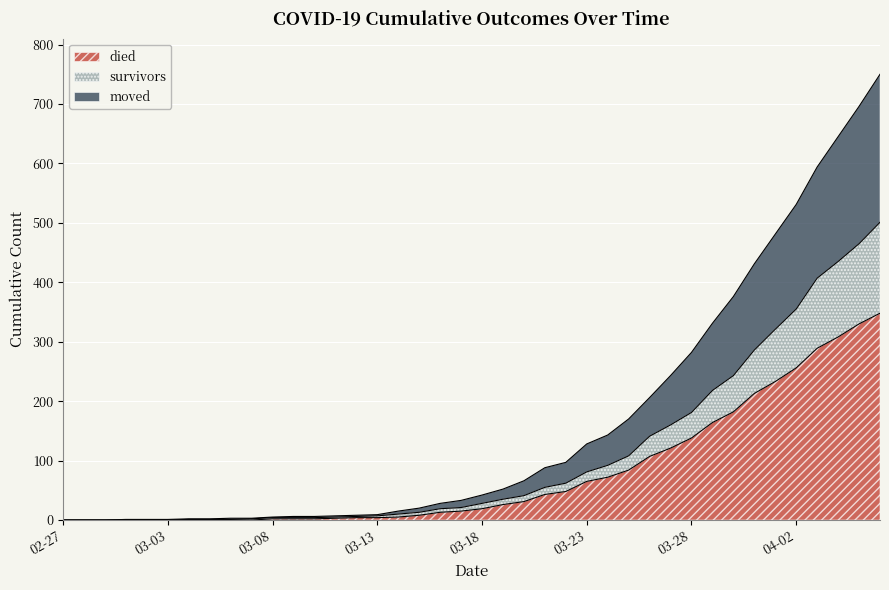

Is the value of moved at 2020-03-24 greater than the value of survivors at 2020-03-20?

Yes